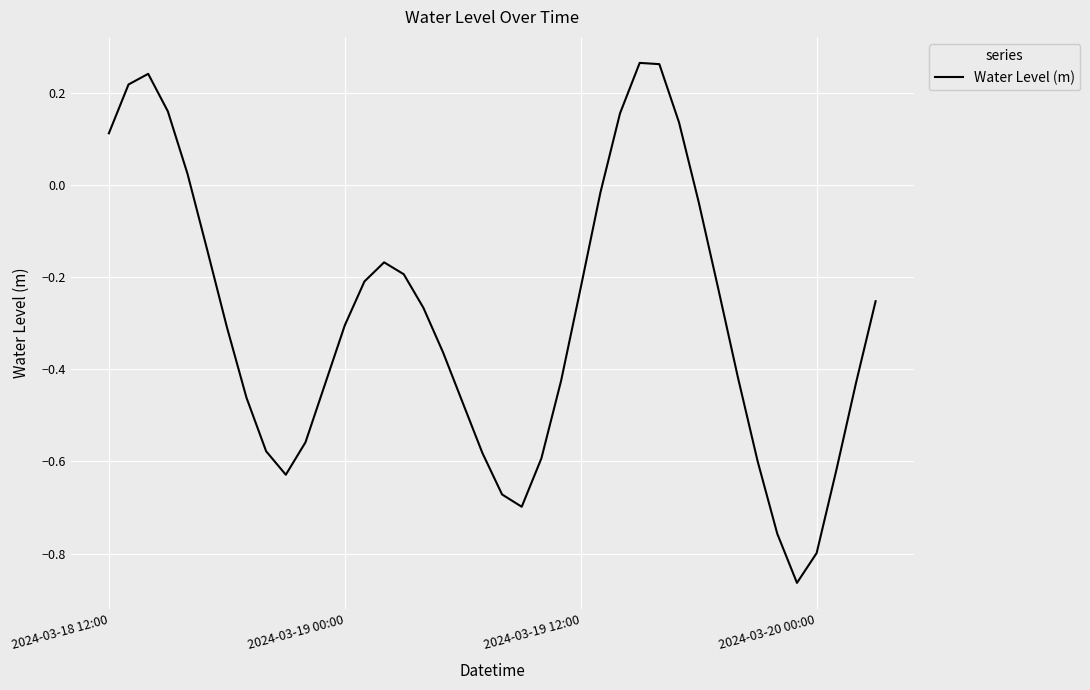

How many lines are shown in the chart?

1